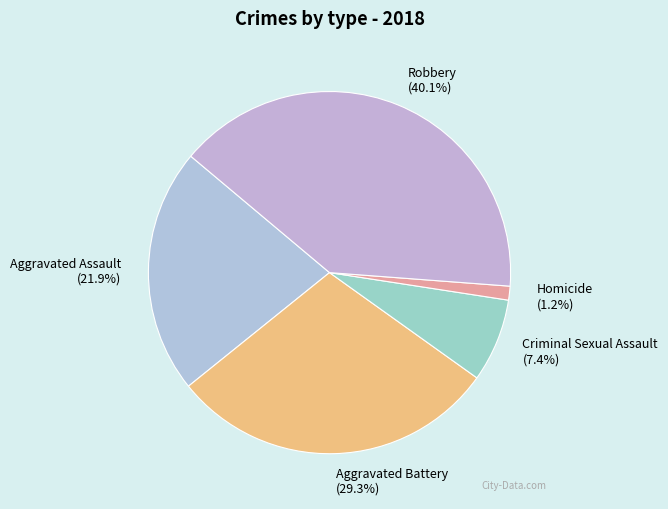

Is it true that Aggravated Assault is 22% of the pie?

True